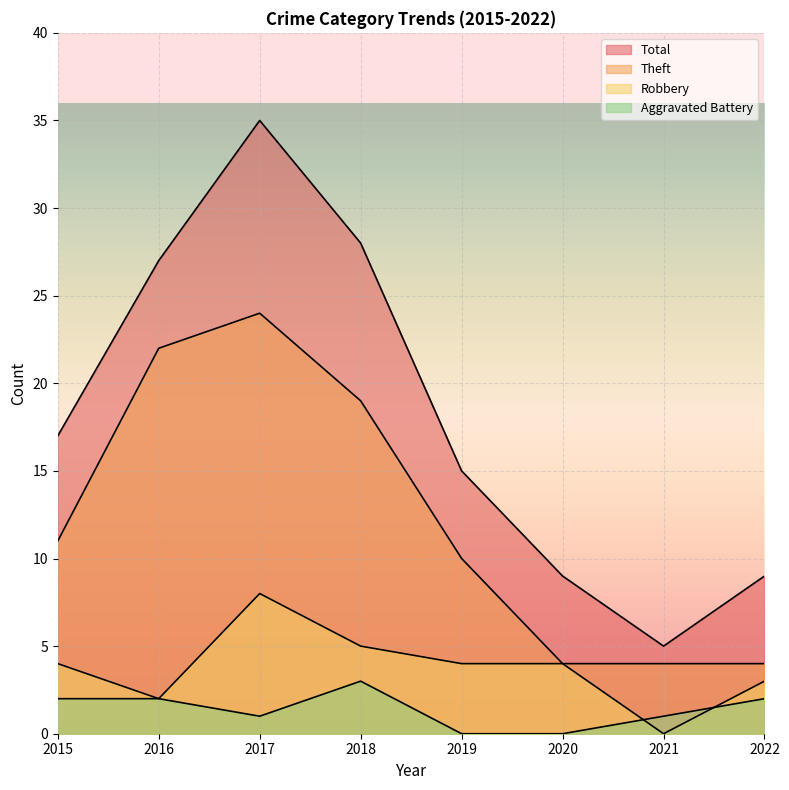

How many values in the Theft series are below 11?

4